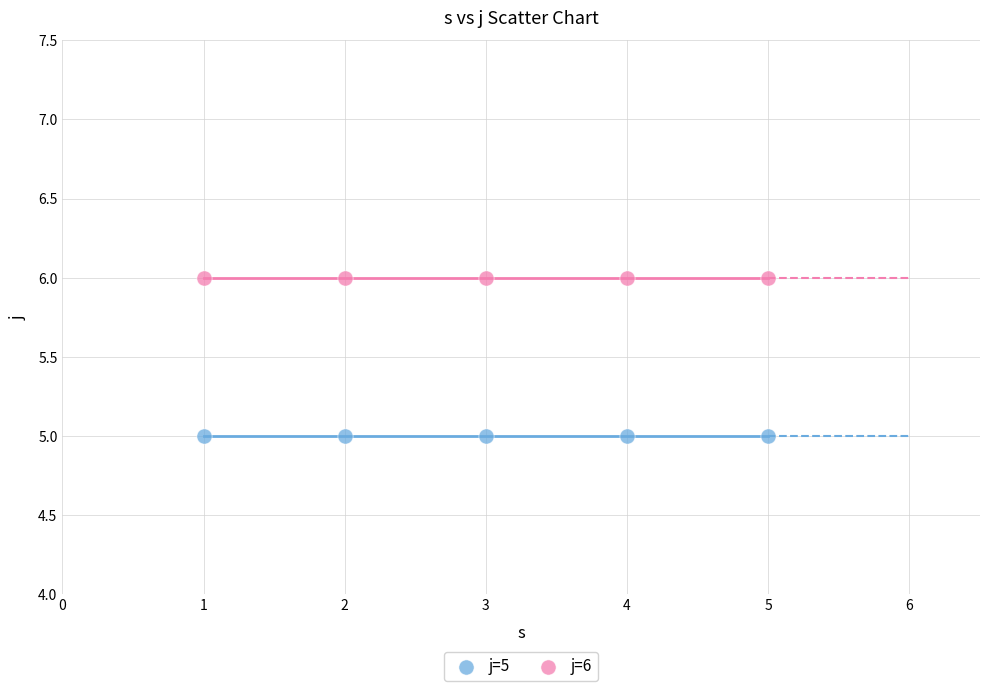

What are all the series names shown in the legend?

j=5, j=6